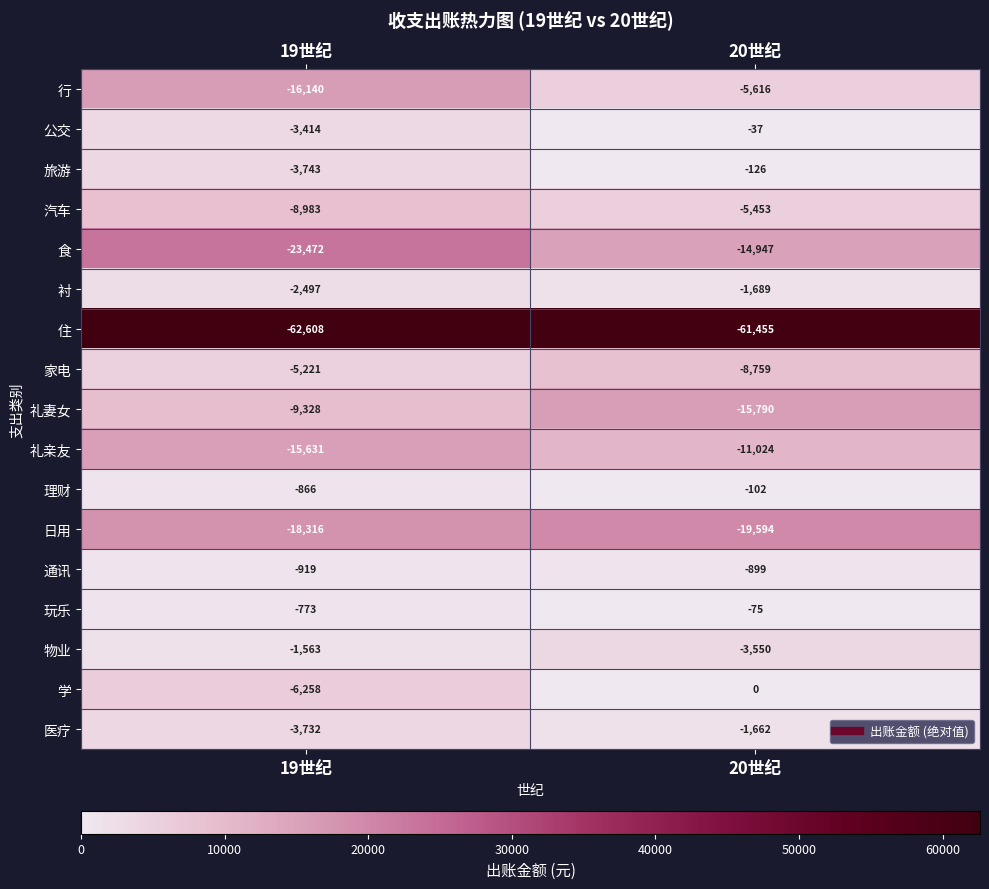

What is the total value across all series at 20世纪?

-150778